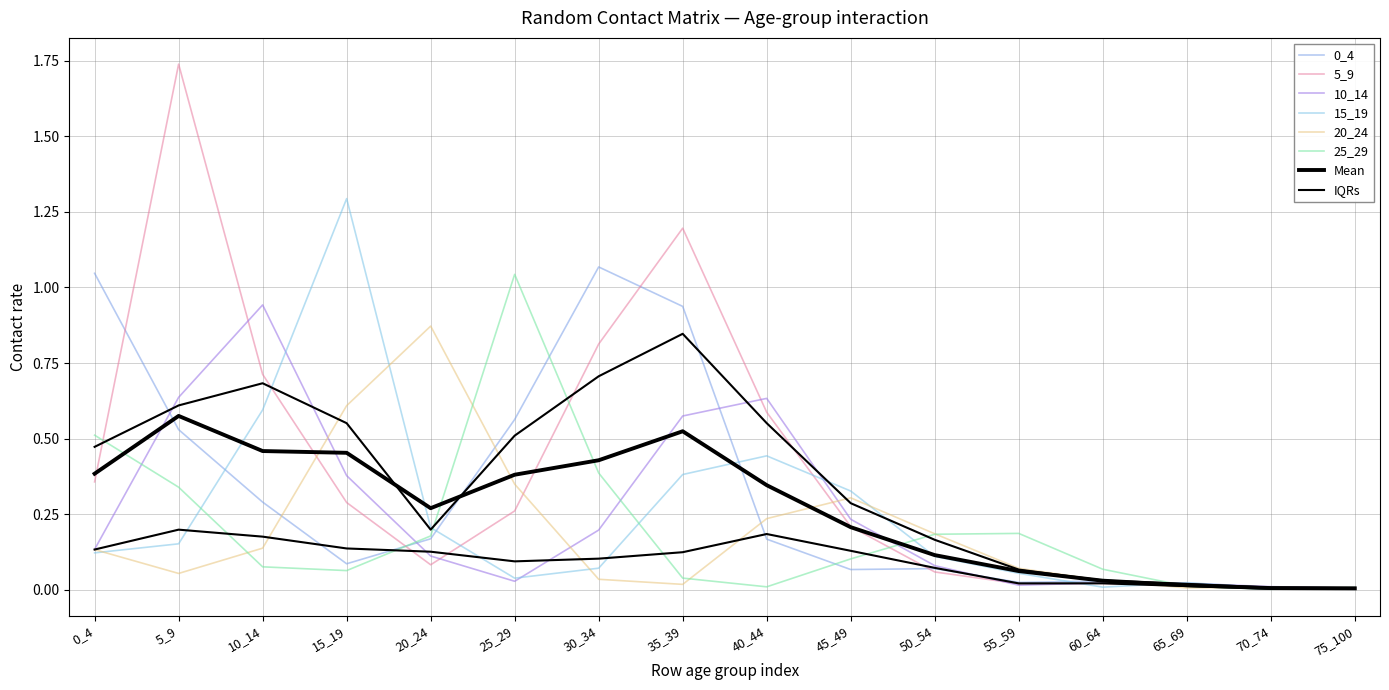

Reading left to right, extract all data points from this chart.

0_4: 1.0	0.5	0.3	0.1	0.2	0.6	1.1	0.9	0.2	0.1	0.1	0.0	0.0	0.0	0.0	0.0
5_9: 0.4	1.7	0.7	0.3	0.1	0.3	0.8	1.2	0.6	0.2	0.1	0.0	0.0	0.0	0.0	0.0
10_14: 0.1	0.6	0.9	0.4	0.1	0.0	0.2	0.6	0.6	0.2	0.1	0.0	0.0	0.0	0.0	0.0
15_19: 0.1	0.2	0.6	1.3	0.2	0.0	0.1	0.4	0.4	0.3	0.1	0.1	0.0	0.0	0.0	0.0
20_24: 0.1	0.1	0.1	0.6	0.9	0.3	0.0	0.0	0.2	0.3	0.2	0.1	0.0	0.0	0.0	0.0
25_29: 0.5	0.3	0.1	0.1	0.2	1.0	0.4	0.0	0.0	0.1	0.2	0.2	0.1	0.0	0.0	0.0